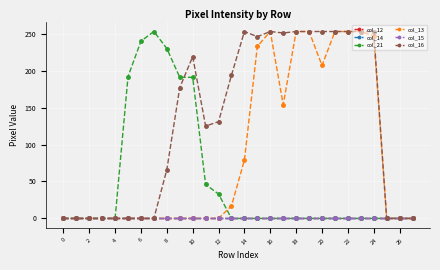

True or false: col_16 and col_13 intersect in this chart.

False